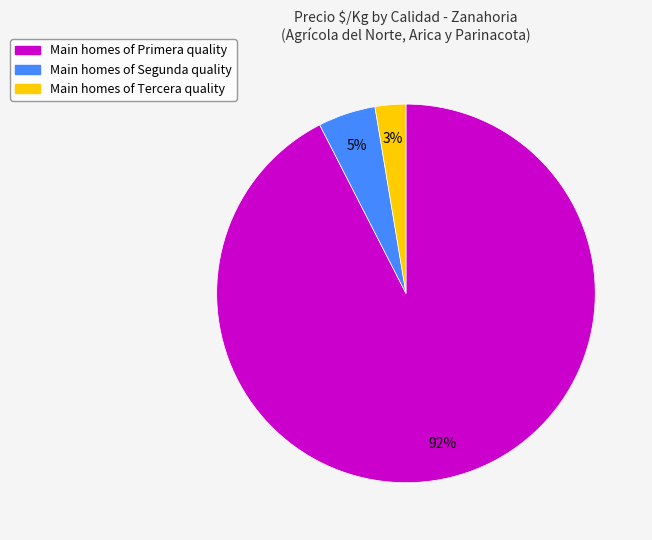

To the nearest percent, what is the average slice percentage?

33%